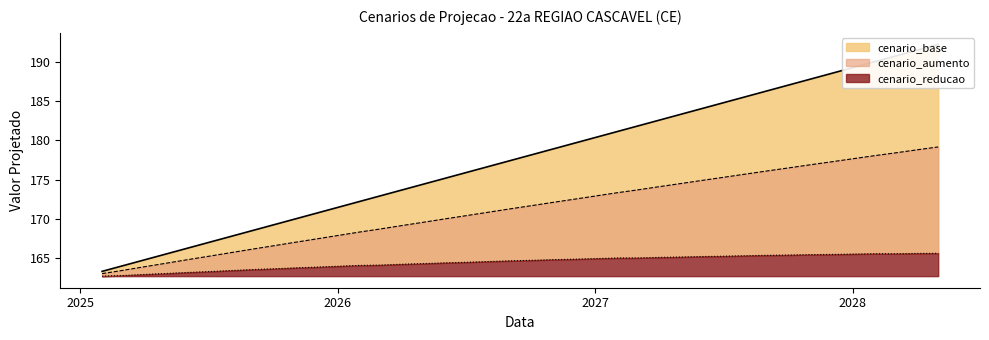

What position from the left is 2027-12-01?

35